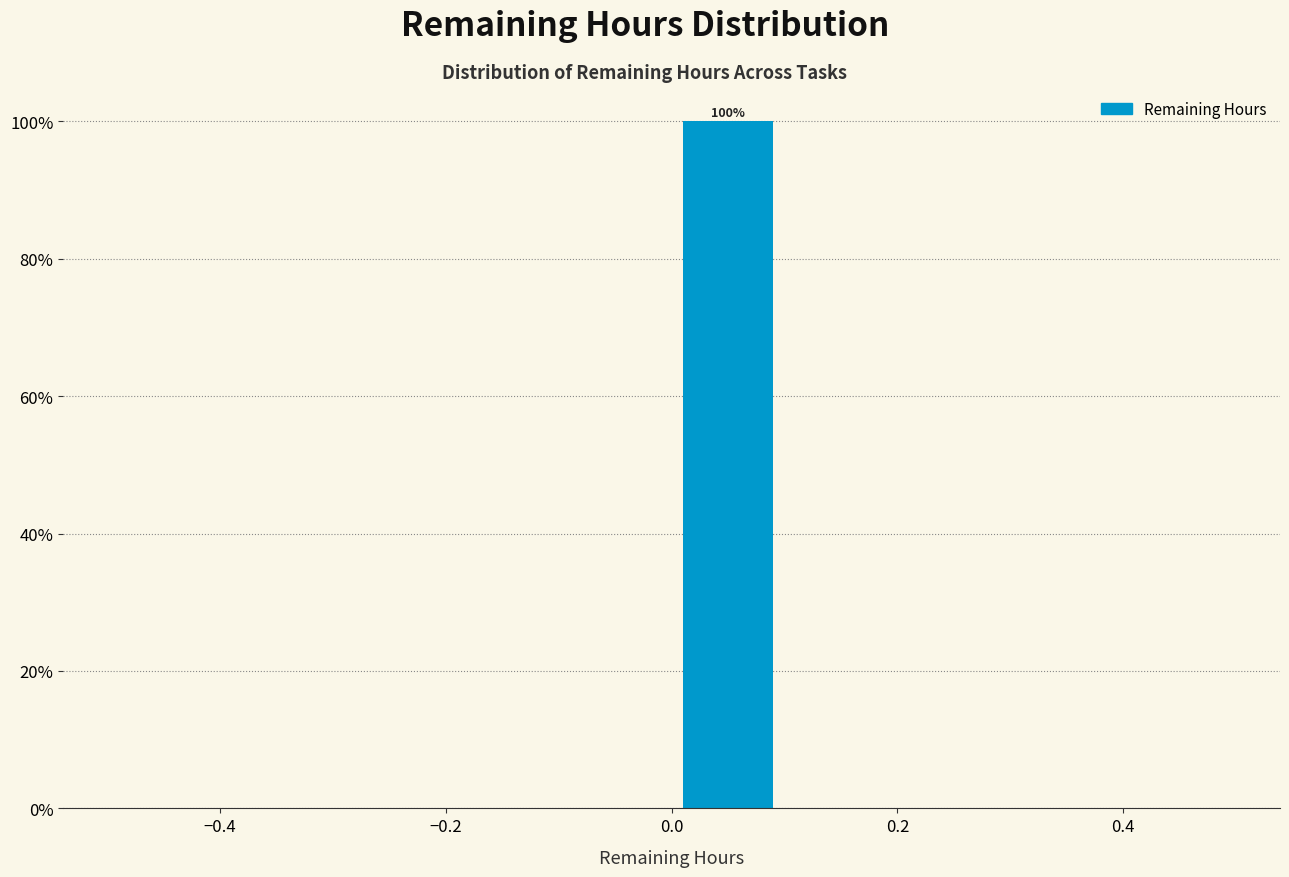

Which range on the x-axis has the tallest bar?

0.0 to 0.1